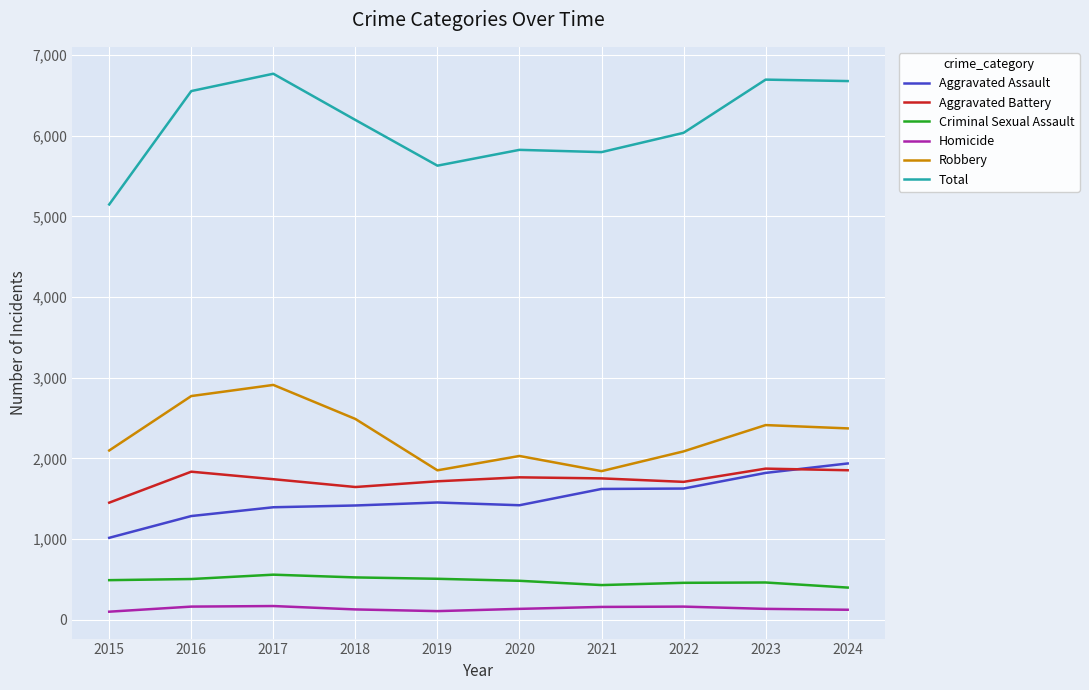

The value of Total at 2020 is 5825. True or false?

True